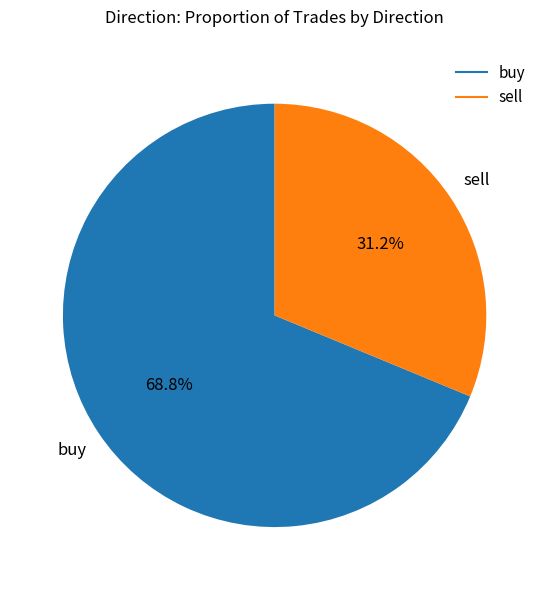

How many segments does this pie chart have?

2